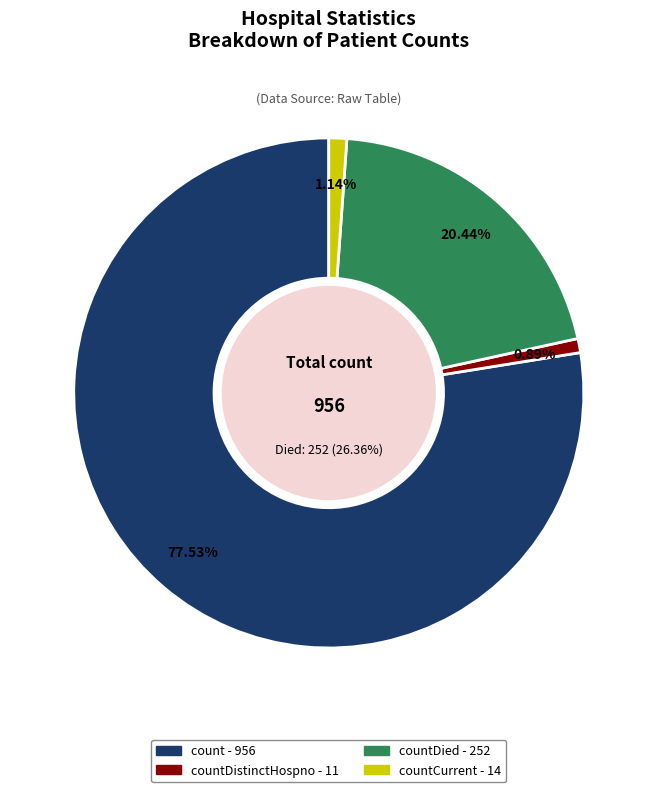

What percentage is the count slice, to the nearest percent?

78%